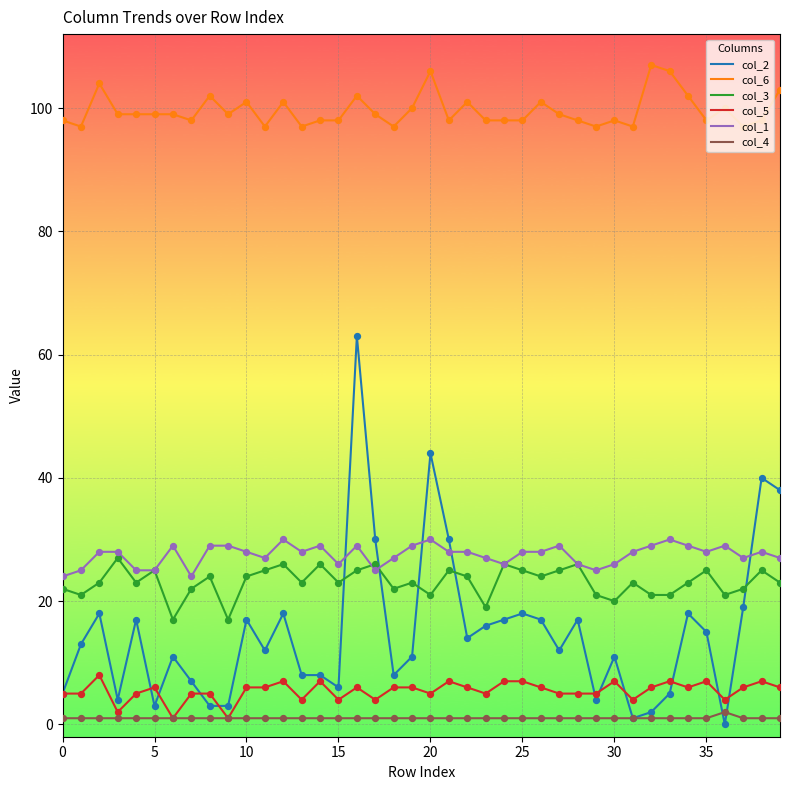

Which series has the largest range (max minus min)?

col_2